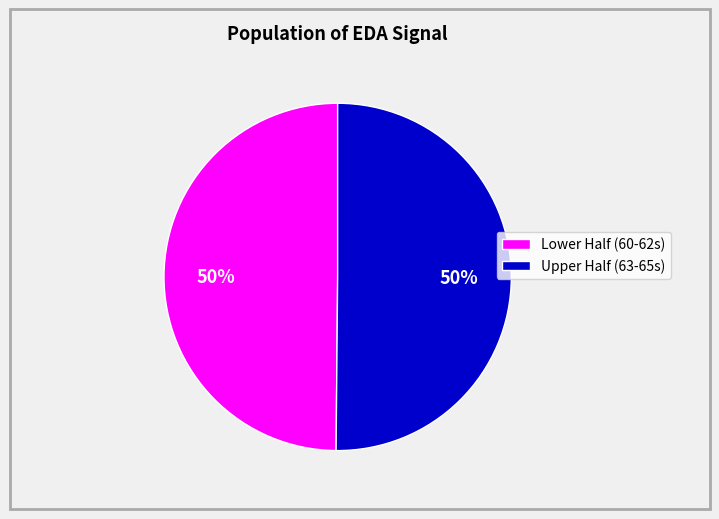

Is there a majority slice in this chart?

No